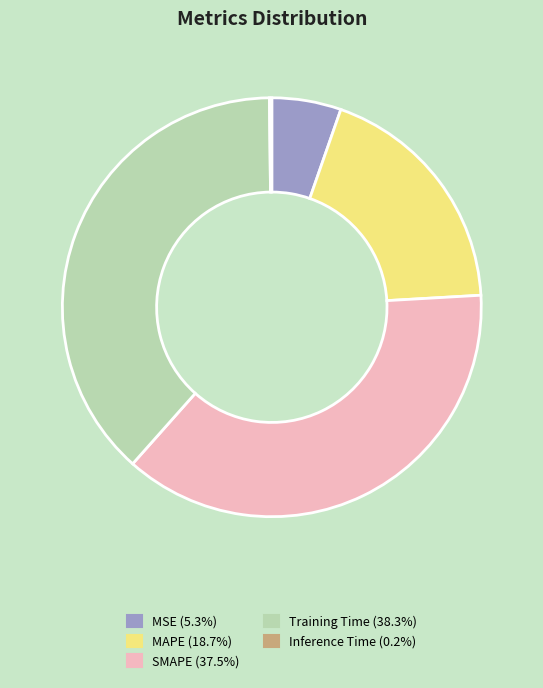

Combined, do Training Time and SMAPE account for over 50%?

Yes